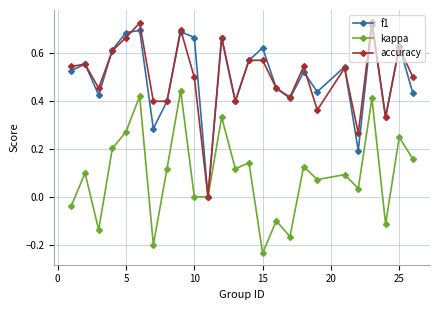

How many interior local valleys does the f1 series have?

8